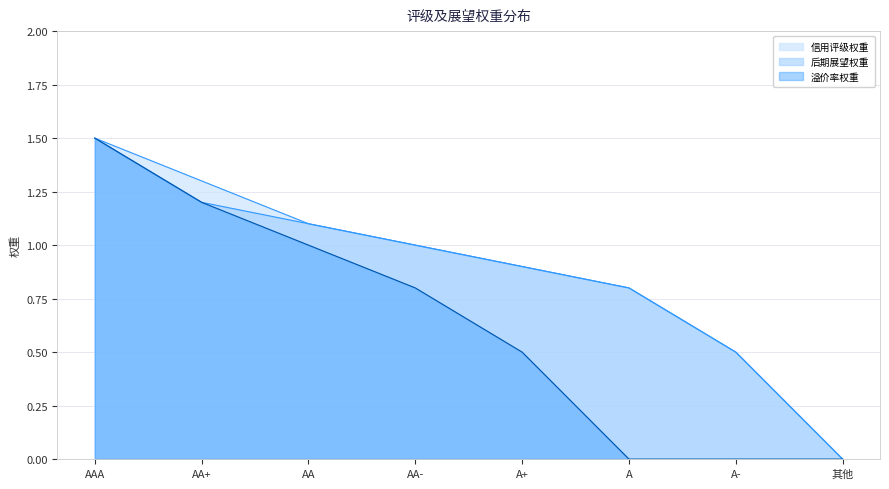

Rank the series by their maximum value, from highest to lowest.

信用评级权重, 后期展望权重, 溢价率权重